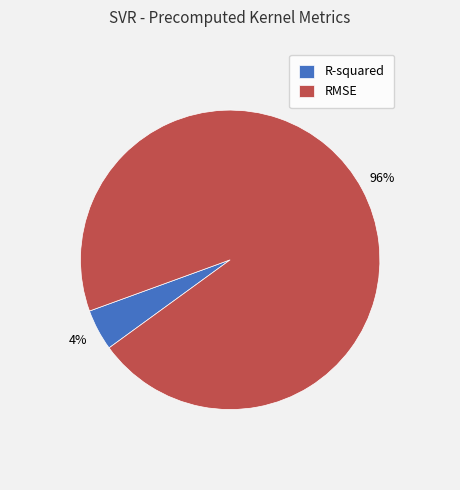

What is the smallest slice in the pie chart?

R-squared